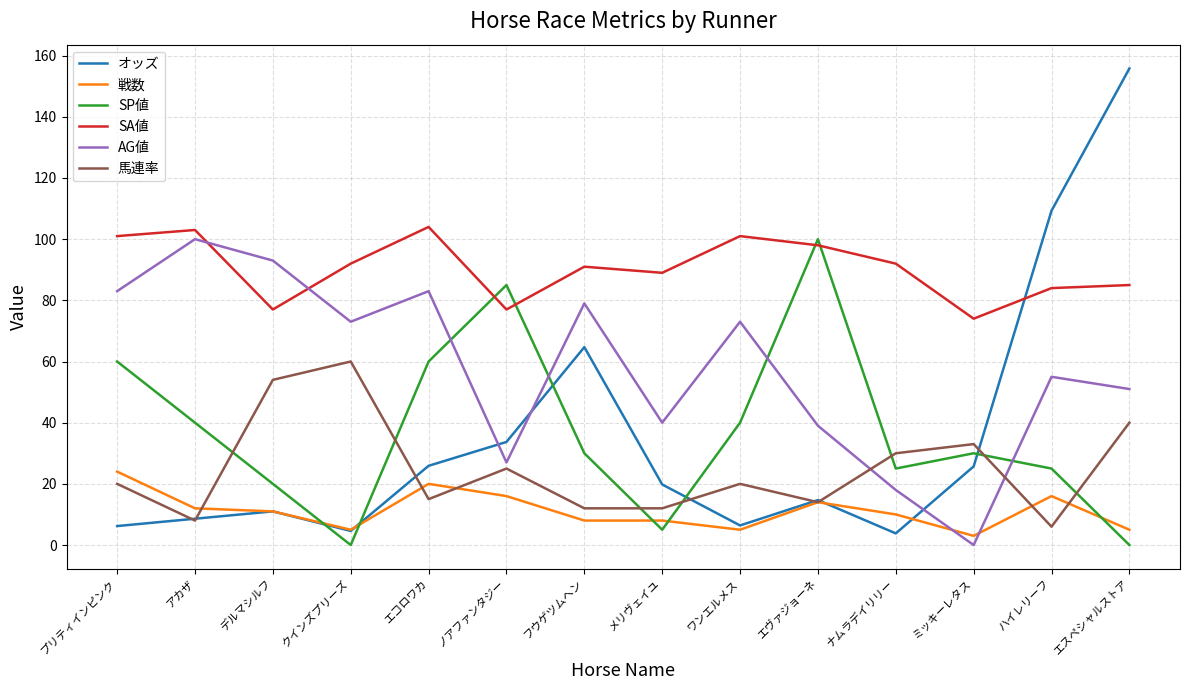

What position from the left is ワンエルメス?

9